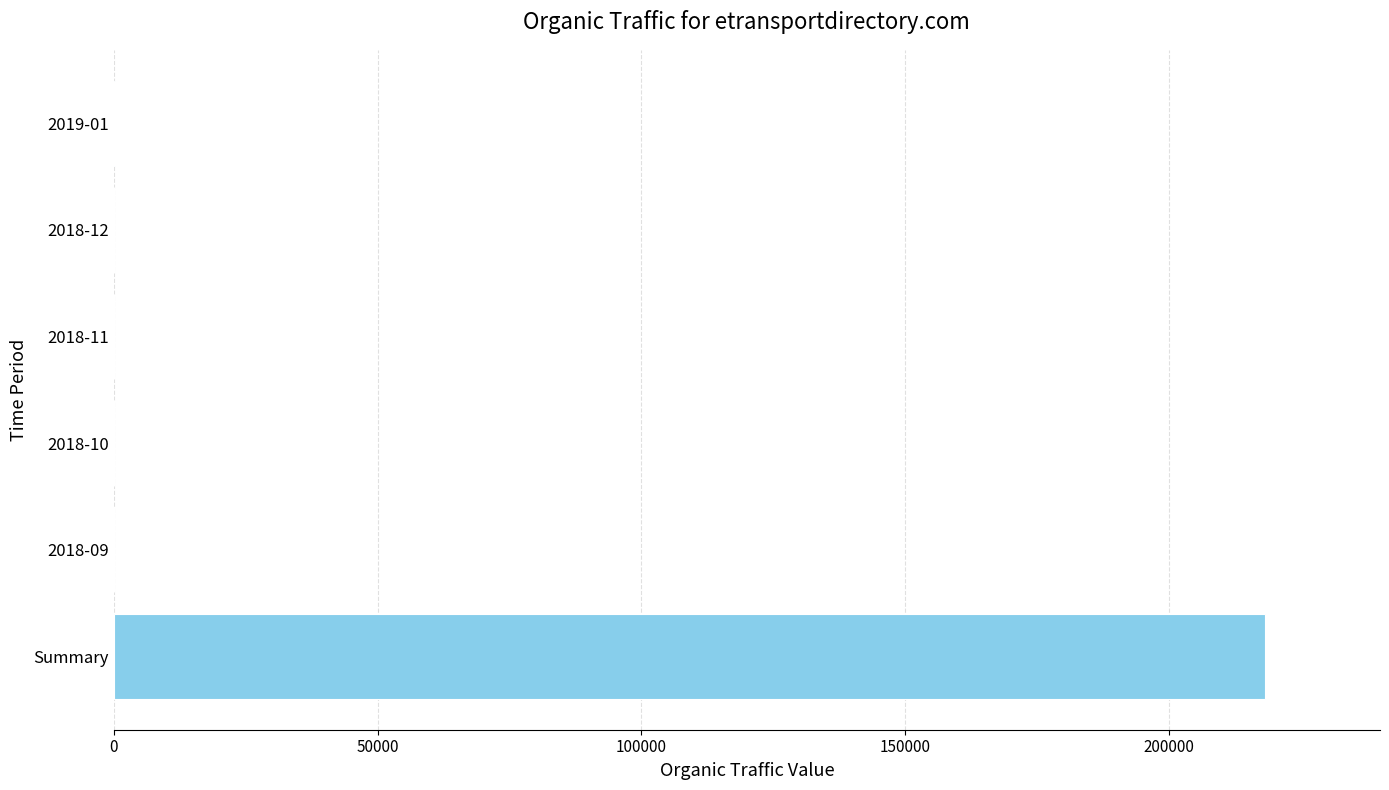

What is the greatest value displayed?

218134